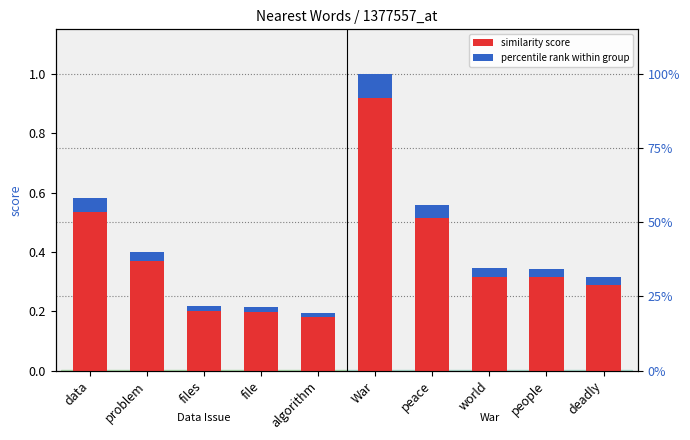

Is it true that the value at files is 0.2?

True